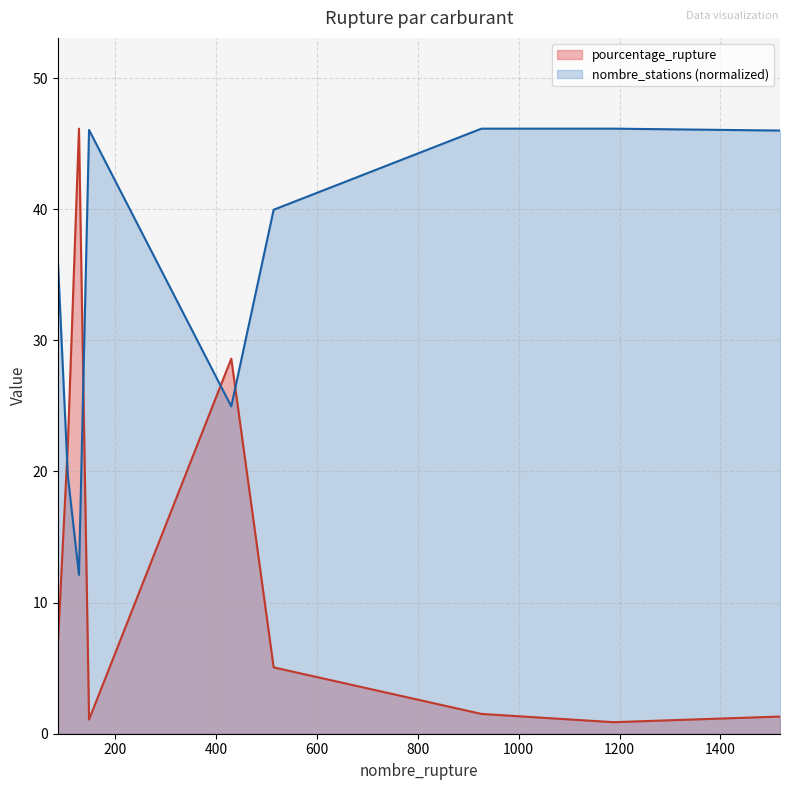

Between 106 and 514, which series saw the biggest shift?

nombre_stations